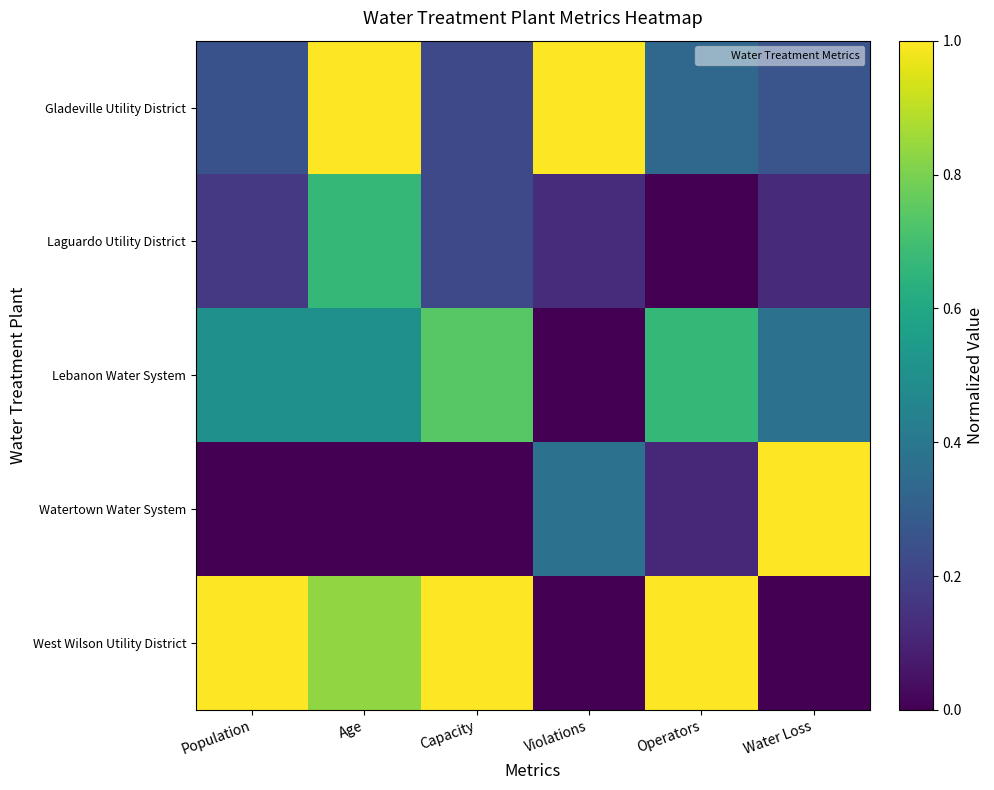

Reading right to left, extract all data points from this chart.

Gladeville Utility District: Water Loss=0.3	Operators=0.3	Violations=1.0	Capacity=0.2	Age=1.0	Population=0.3
Laguardo Utility District: Water Loss=0.1	Operators=0.0	Violations=0.1	Capacity=0.2	Age=0.7	Population=0.2
Lebanon Water System: Water Loss=0.4	Operators=0.7	Violations=0.0	Capacity=0.7	Age=0.5	Population=0.5
Watertown Water System: Water Loss=1.0	Operators=0.1	Violations=0.4	Capacity=0.0	Age=0.0	Population=0.0
West Wilson Utility District: Water Loss=0.0	Operators=1.0	Violations=0.0	Capacity=1.0	Age=0.8	Population=1.0